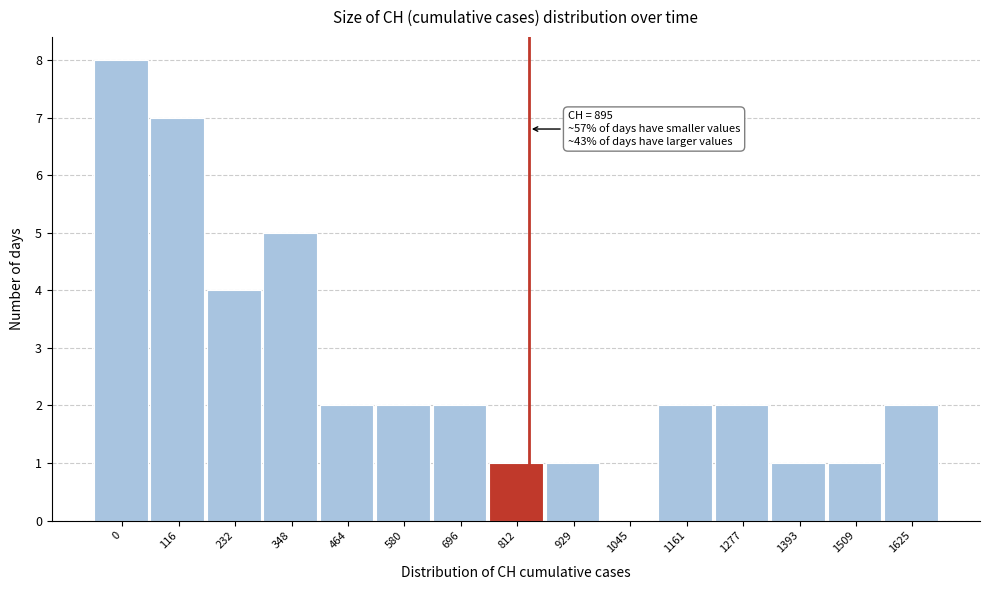

Reading left to right, list all the values displayed in this chart.

0=8	116=7	232=4	348=5	464=2	580=2	696=2	812=1	929=1	1045=0	1161=2	1277=2	1393=1	1509=1	1625=2